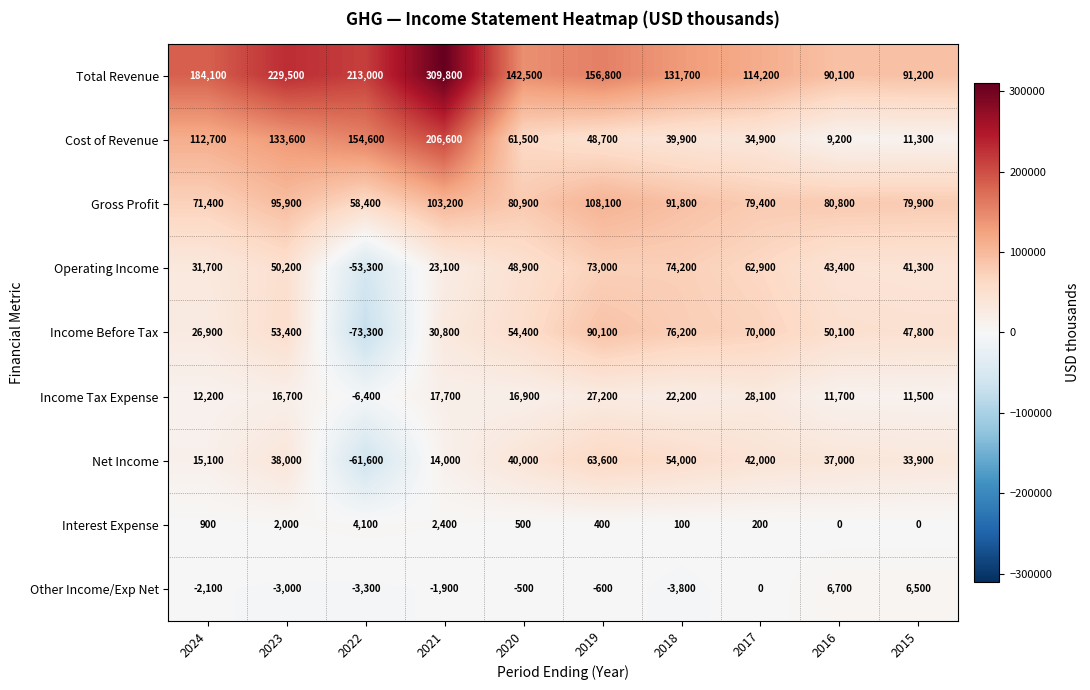

Read the Net Income value at 2018.

54000